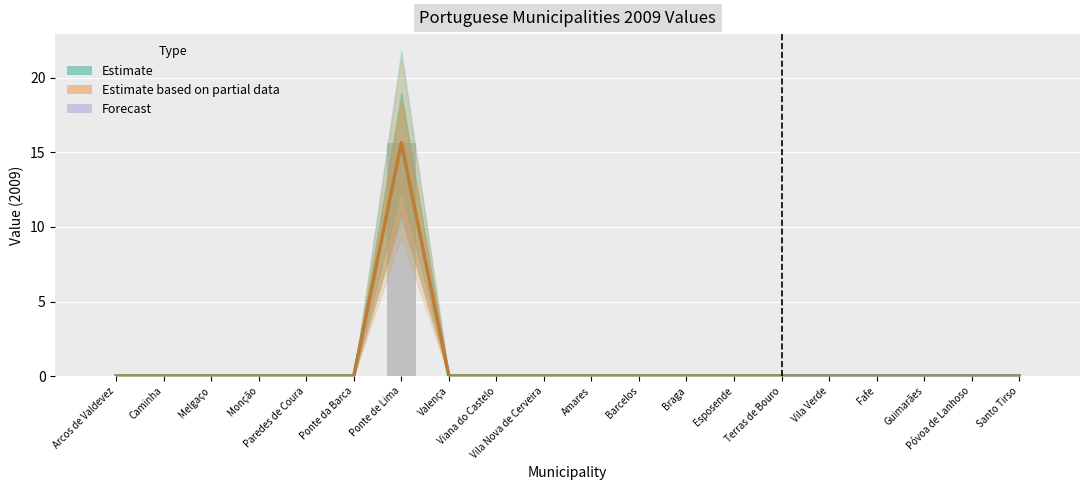

At which category is the sum across all series the highest?

Ponte de Lima